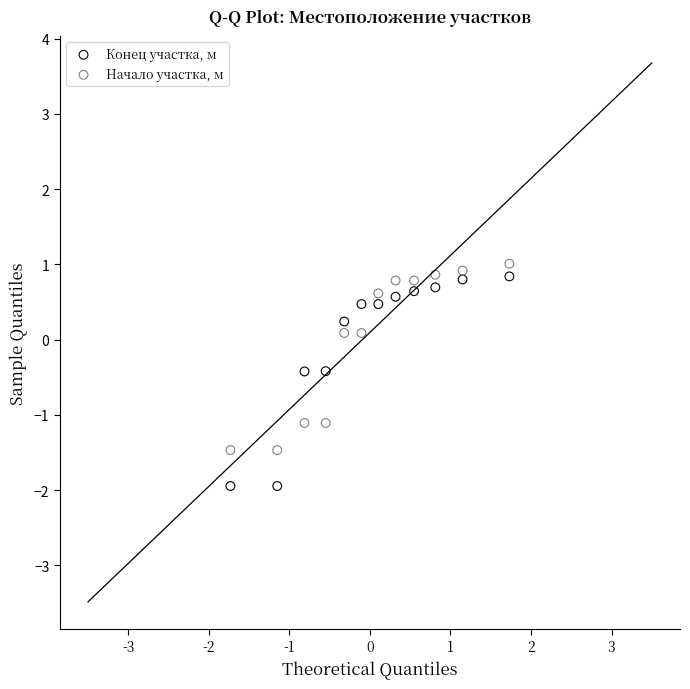

What are all the series names shown in the legend?

Конец участка, м, Начало участка, м